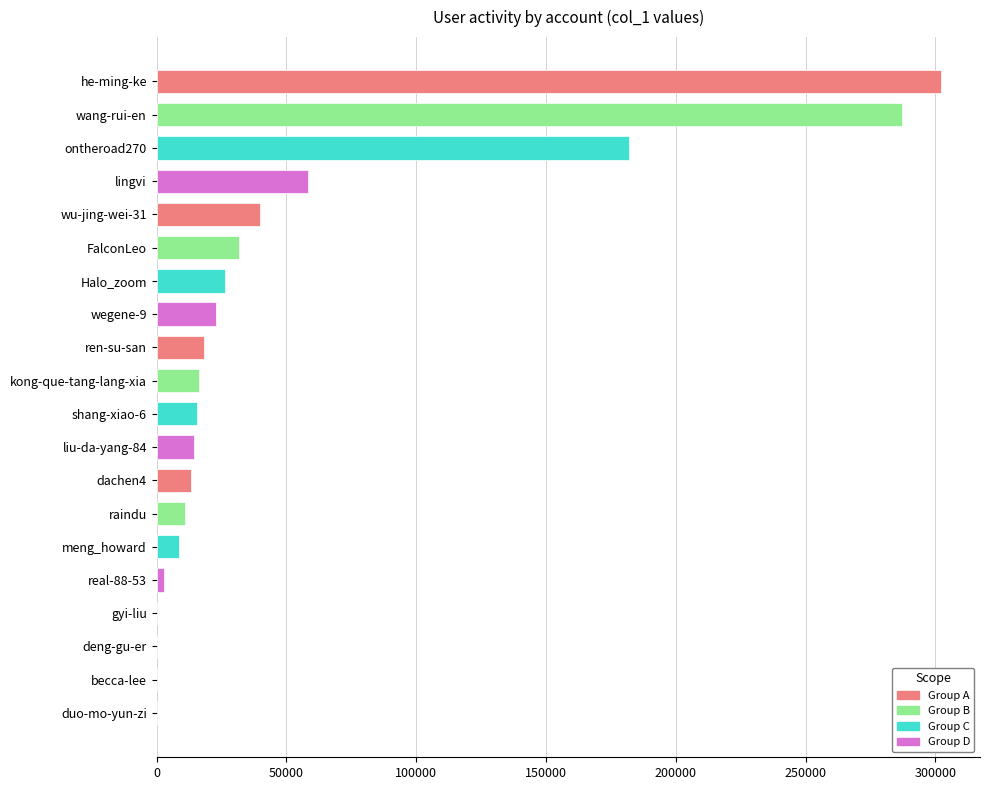

Approximately how many times larger is the value at ren-su-san compared to lingvi?

0.3